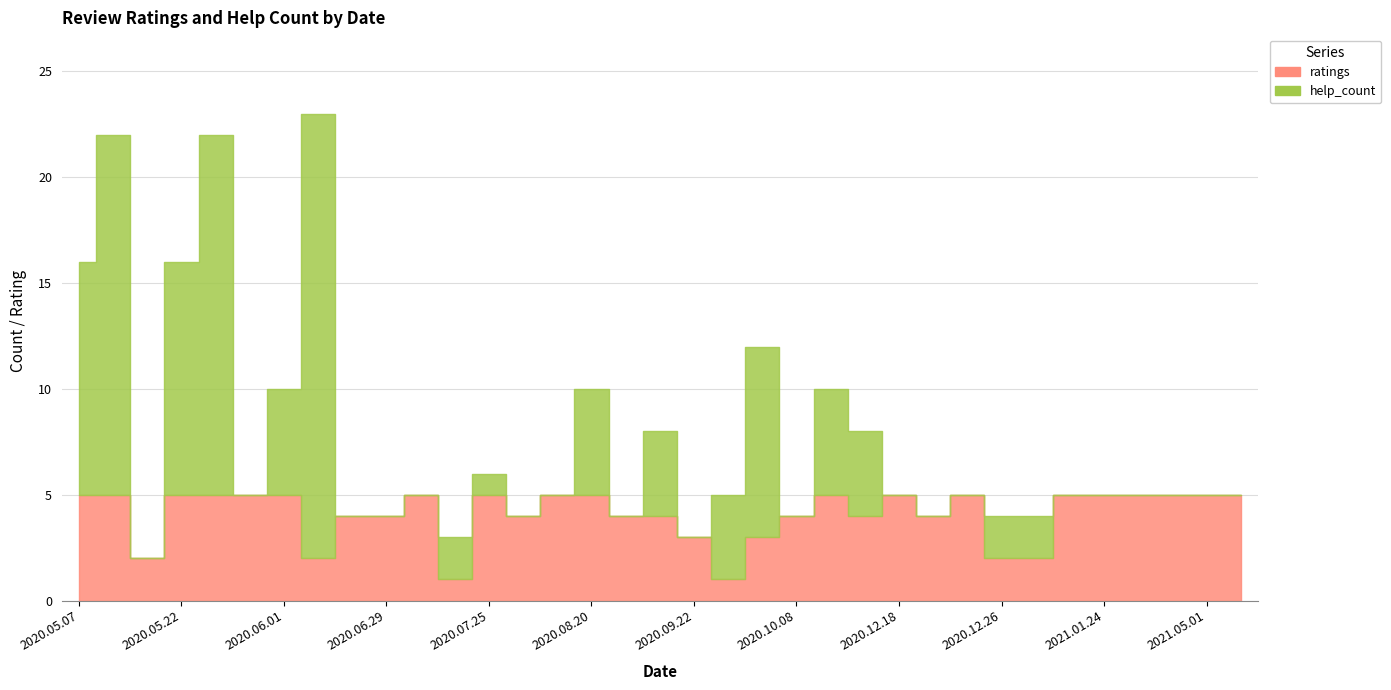

Is it true that ratings equals 7 at 2020.06.29?

False